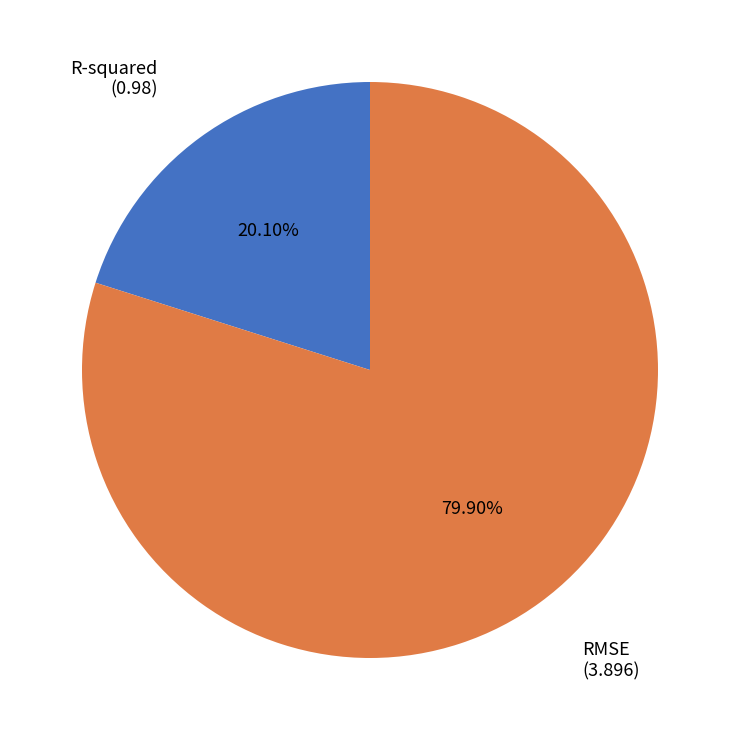

What portion of the pie excludes RMSE?

20.1%